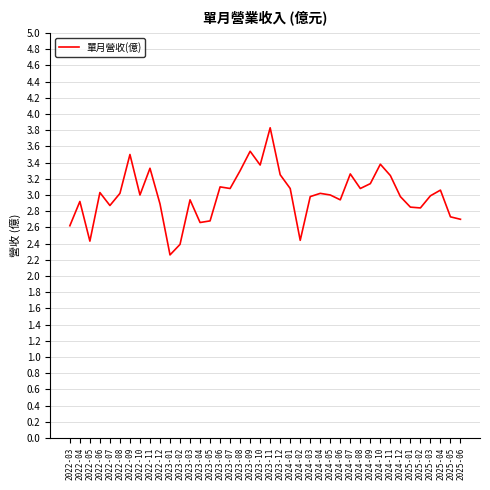

What position from the right is 2023-09?

22